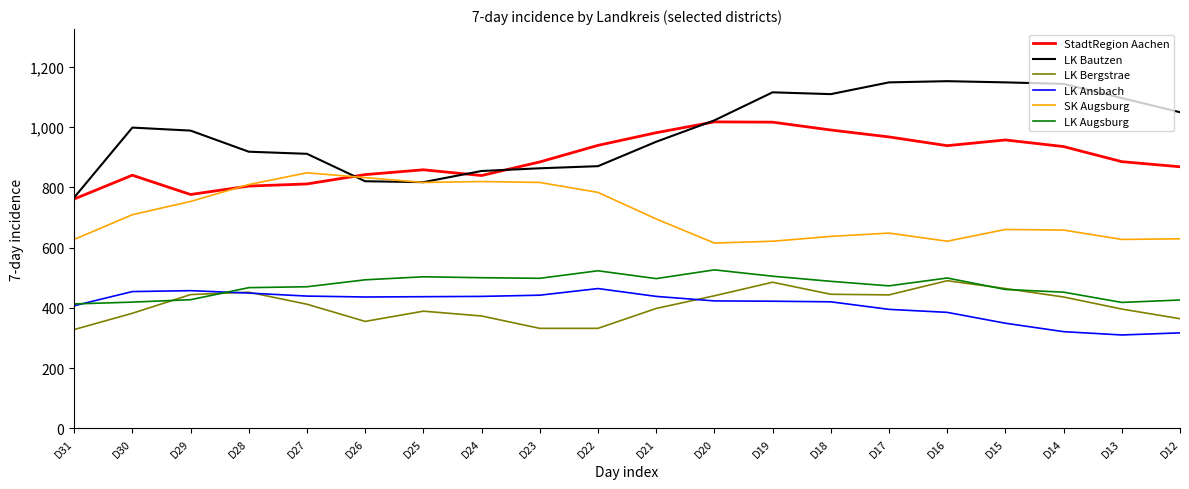

In LK Augsburg, how many points are higher than both neighbors (excluding endpoints)?

4